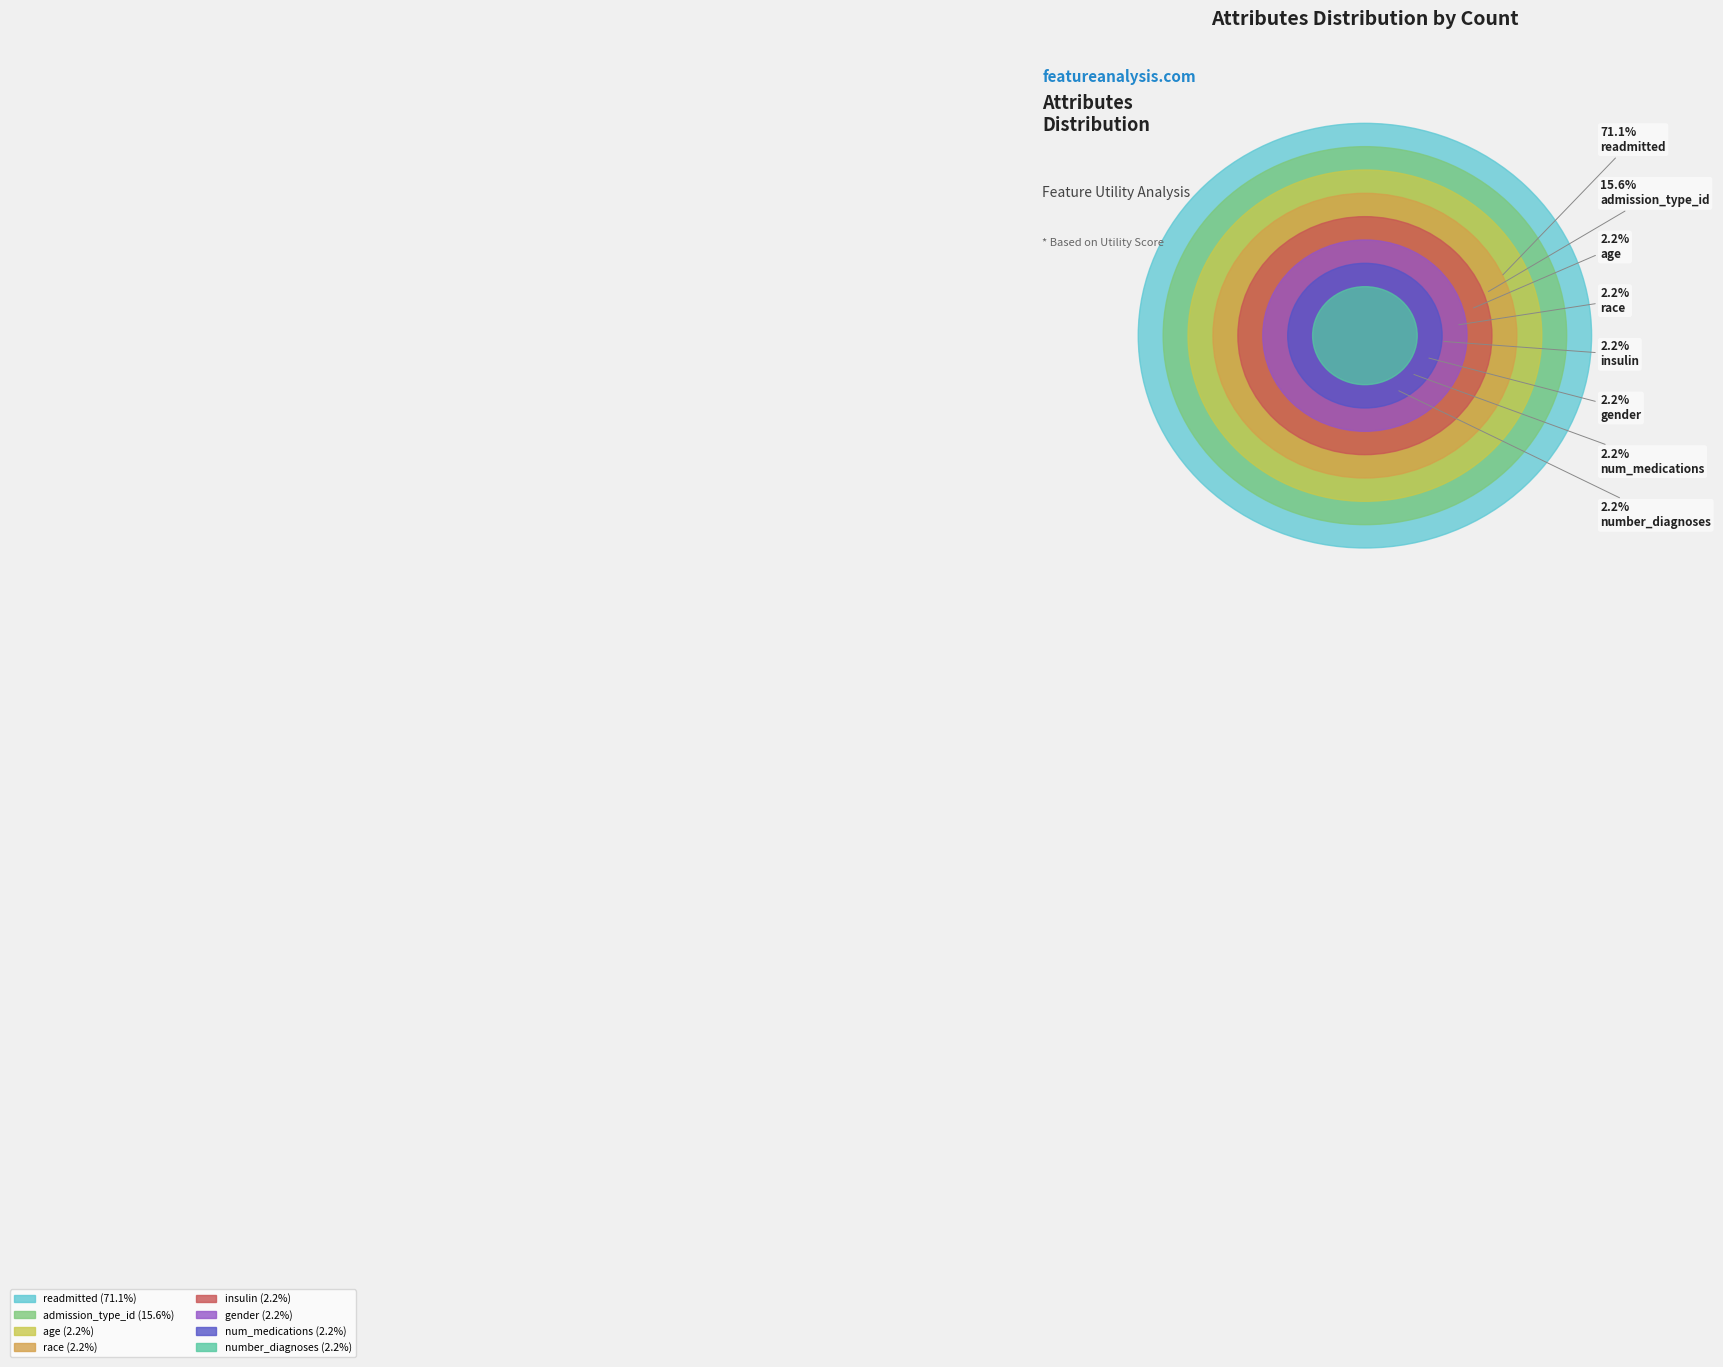

Which slice is the largest?

readmitted